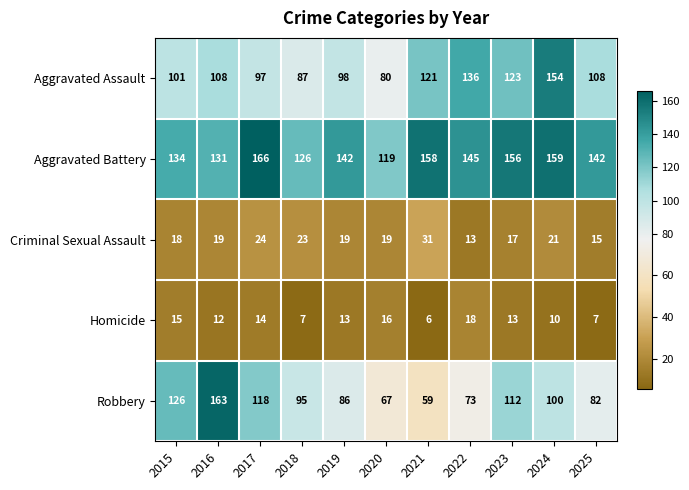

At how many categories does at least one series exceed 61?

11